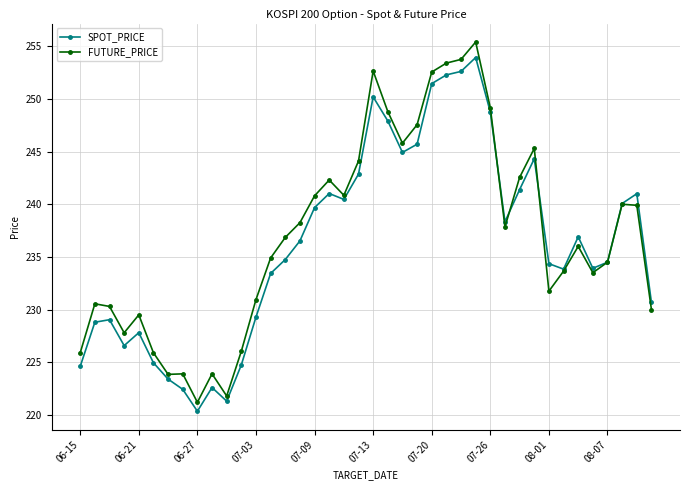

Which series has the widest spread of values?

FUTURE_PRICE